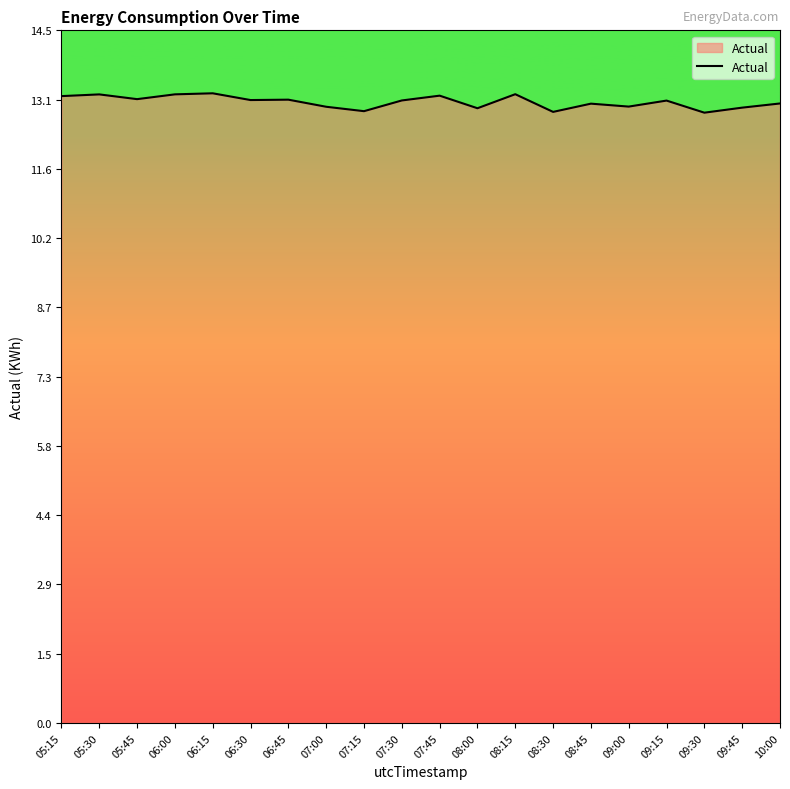

What is the maximum value shown in the chart?

13.2